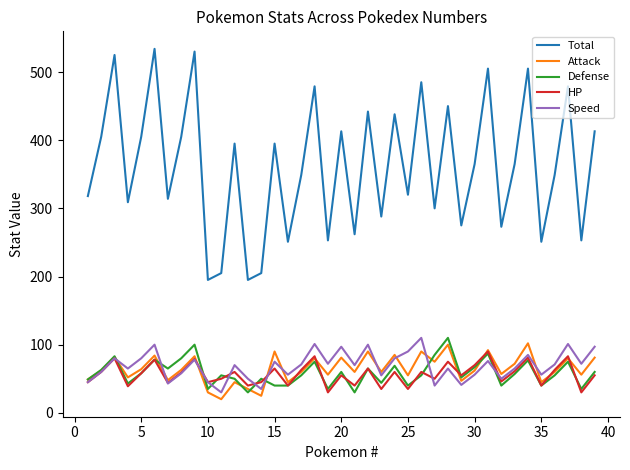

What is the highest value of the Total series?

534